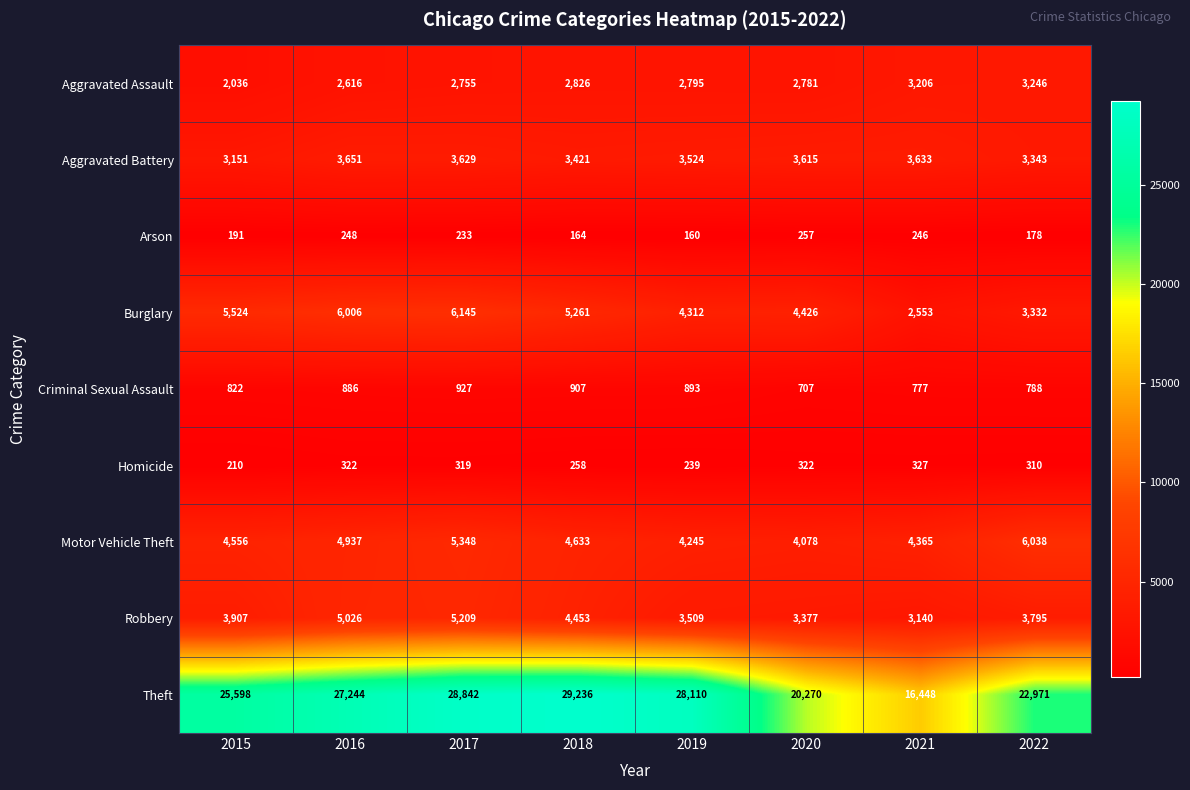

What is the greatest value displayed?

29236